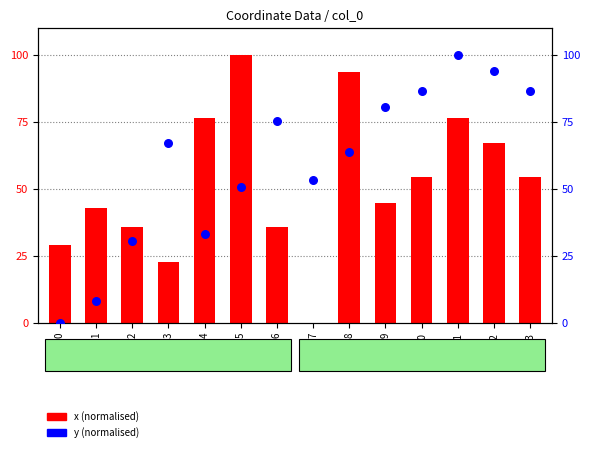

Which series reaches the minimum Y coordinate?

x (normalised)